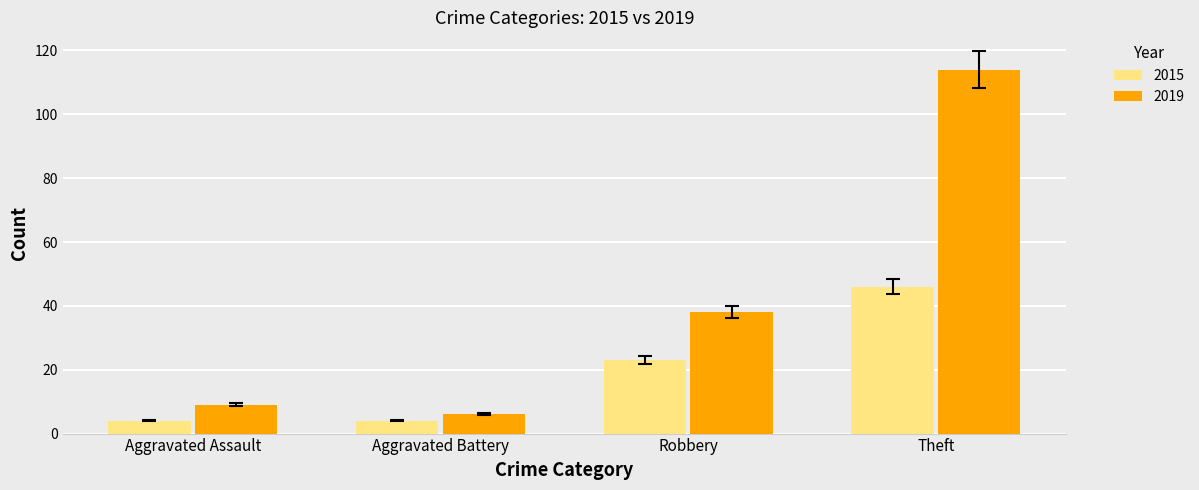

At which label is 2019 closest to 60?

Robbery